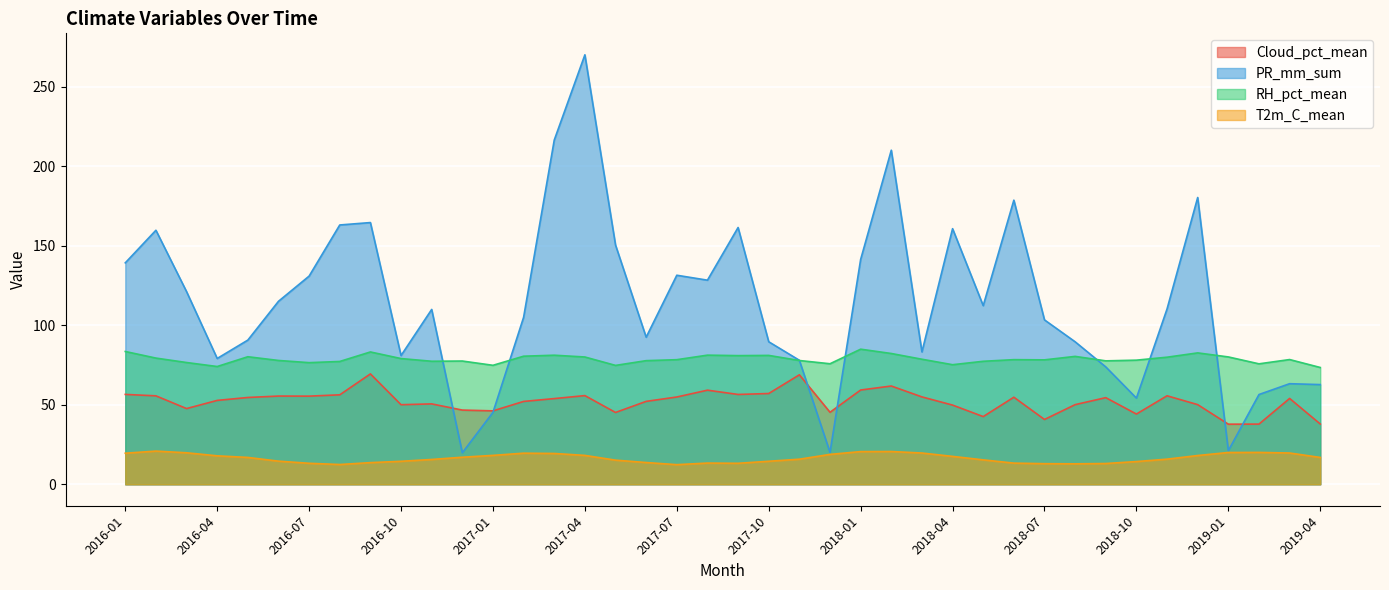

True or false: RH_pct_mean and Cloud_pct_mean cross at least once.

False